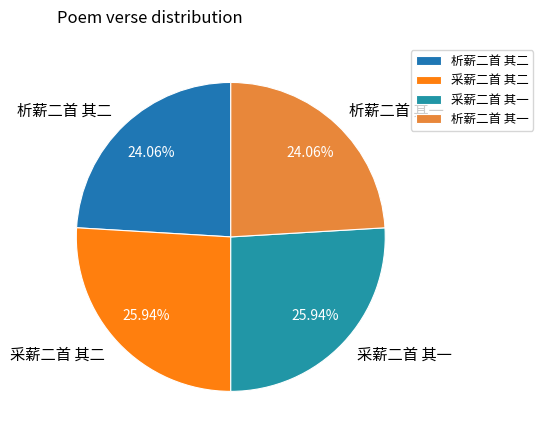

What is the ratio of the value at 析薪二首 其二 to the value at 采薪二首 其二?

0.9